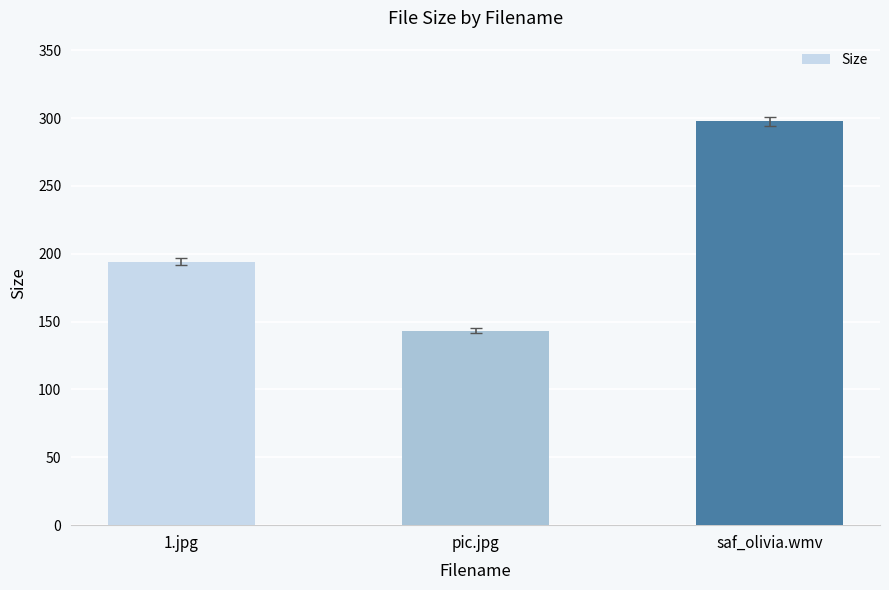

Count the number of values greater than 194.

2